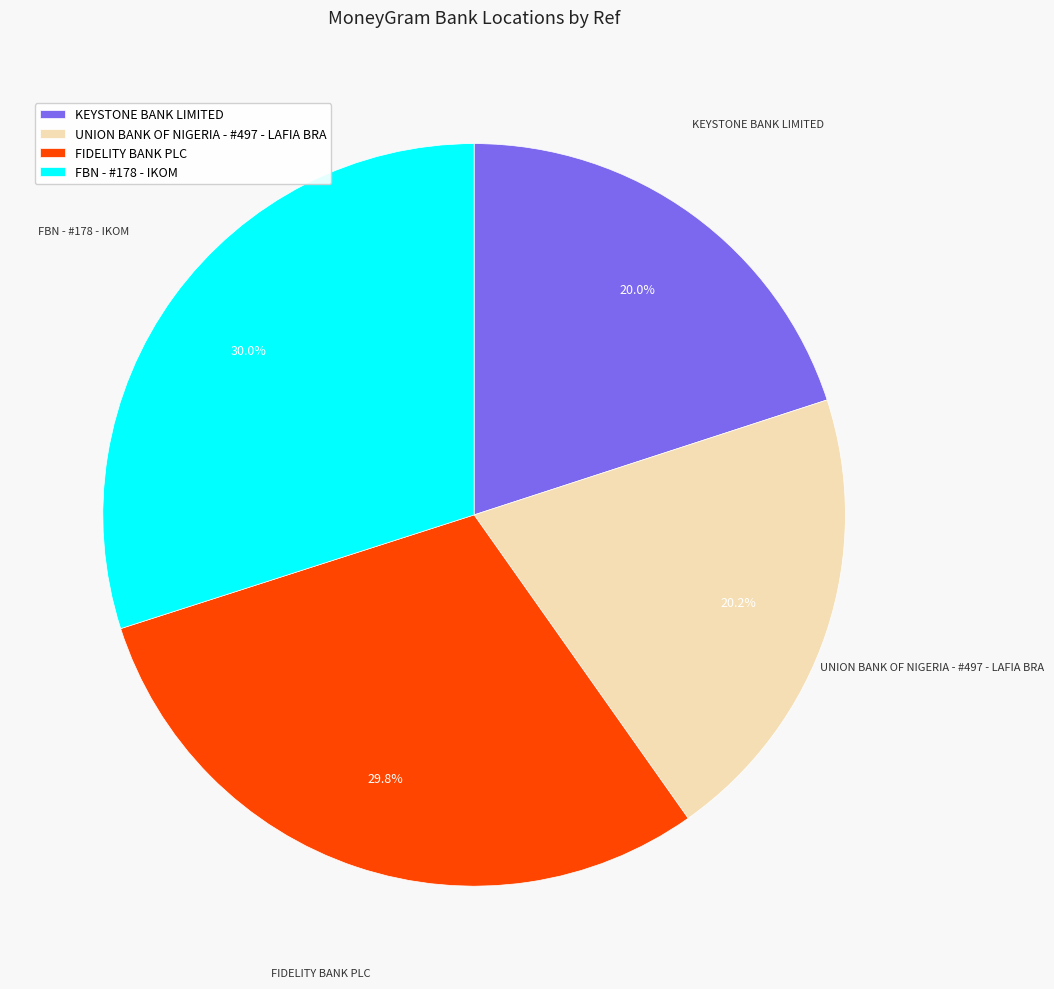

To the nearest percent, what is the difference between the largest and smallest slice percentages?

10%